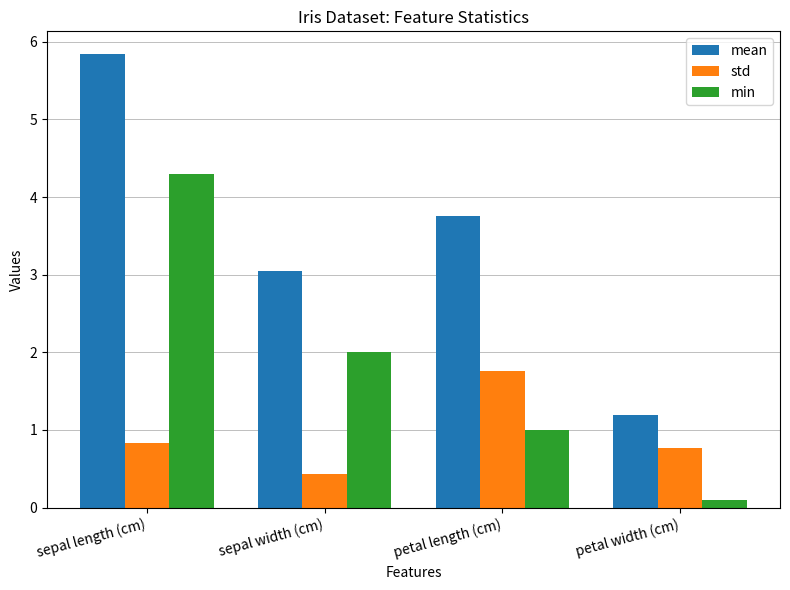

Reading right to left, transcribe all the data shown in this chart.

mean: petal width (cm)=1.2	petal length (cm)=3.8	sepal width (cm)=3.1	sepal length (cm)=5.8
std: petal width (cm)=0.8	petal length (cm)=1.8	sepal width (cm)=0.4	sepal length (cm)=0.8
min: petal width (cm)=0.1	petal length (cm)=1.0	sepal width (cm)=2.0	sepal length (cm)=4.3